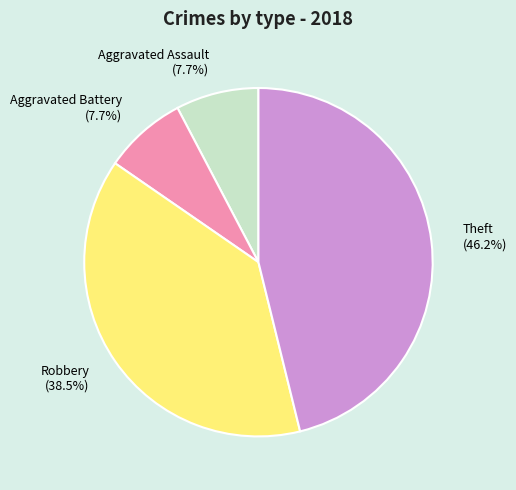

Does Robbery account for over 50% of the chart?

No